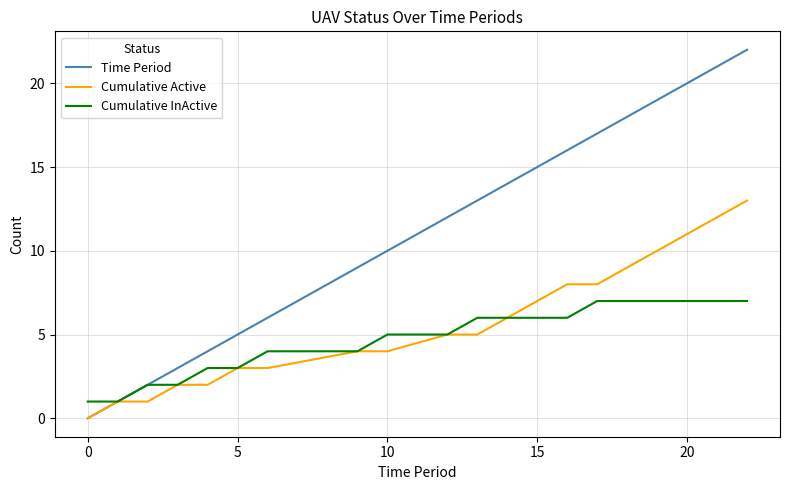

Which series has the widest spread of values?

Time Period